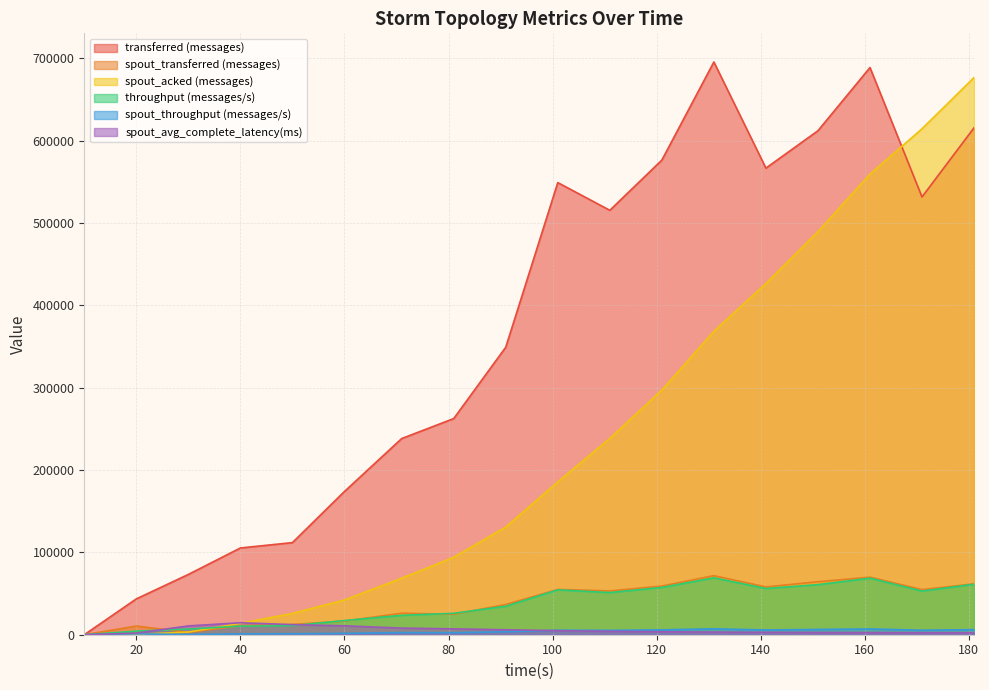

What is the difference between the maximum and minimum values in the spout_throughput (messages/s) series?

7127.0